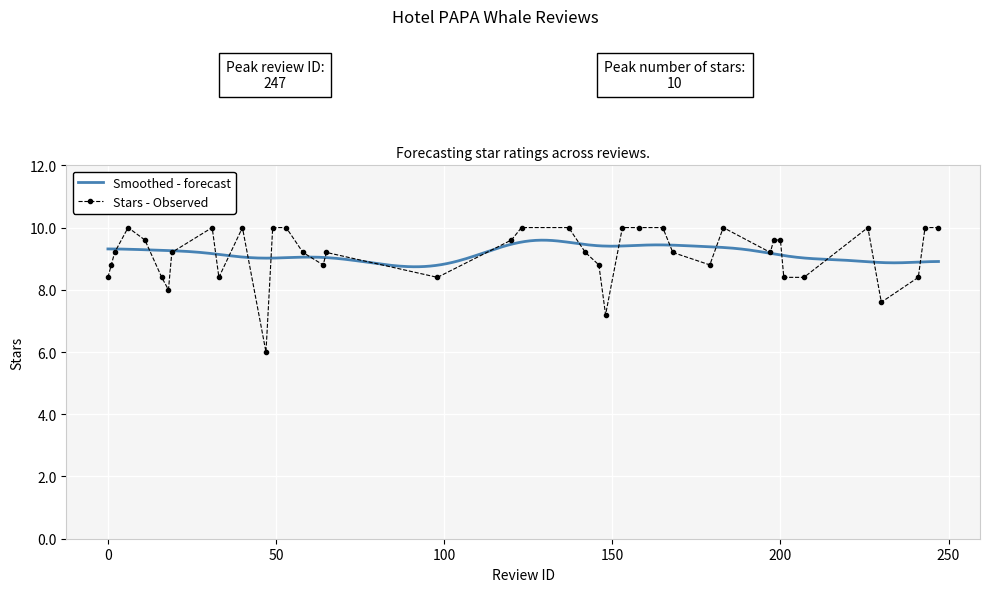

True or false: the data shows 2.6 at 33.

False